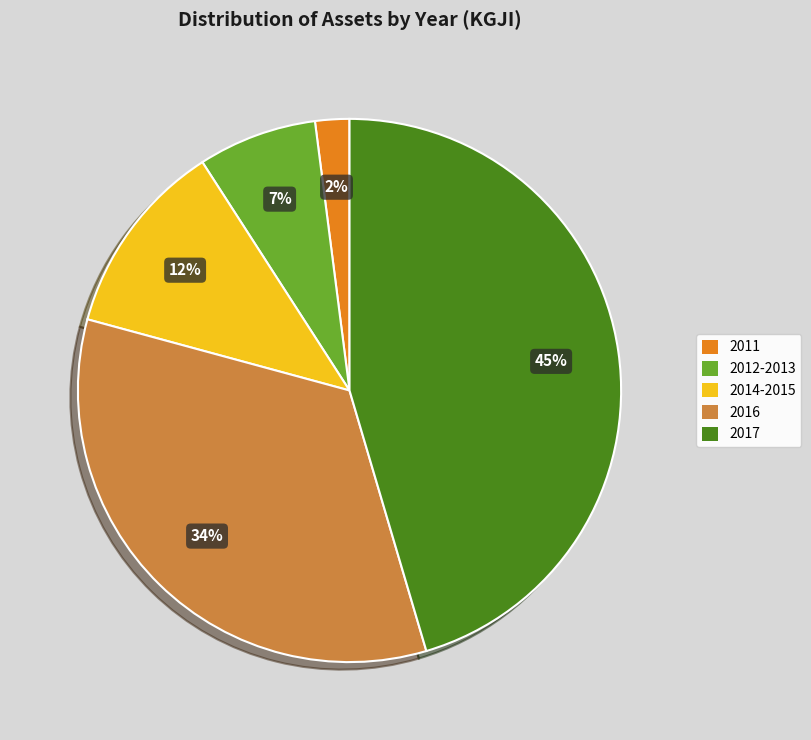

Which has a higher value, 2012-2013 or 2011?

2012-2013